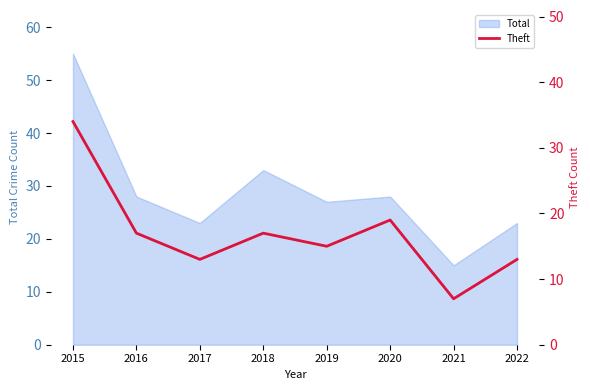

Is it true that the value at 2016 is 28?

False